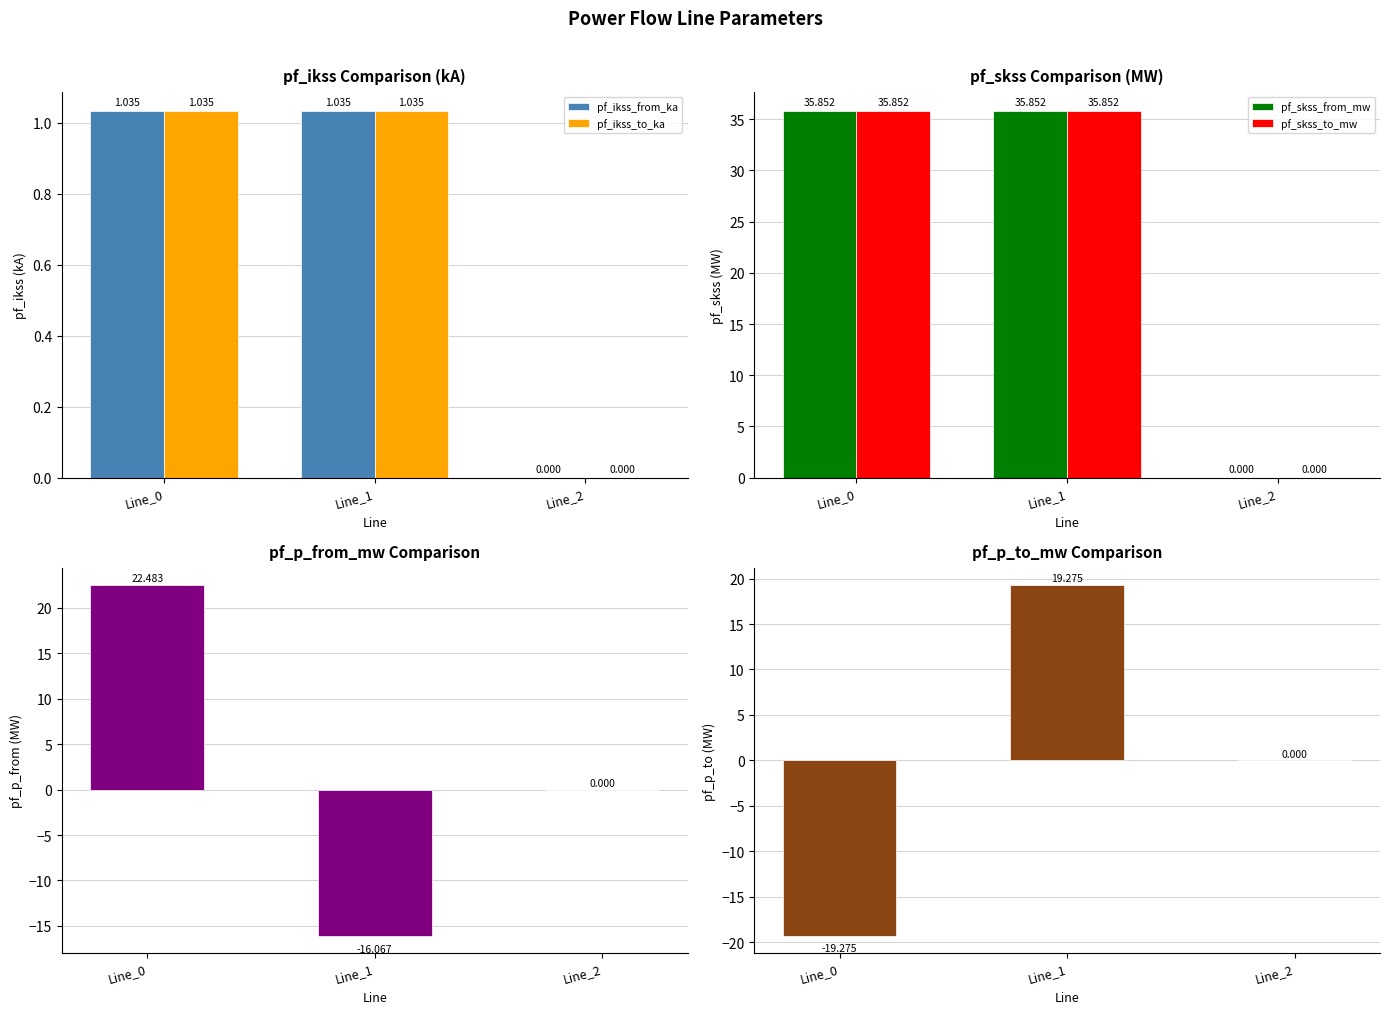

How many data points does each series have?

3